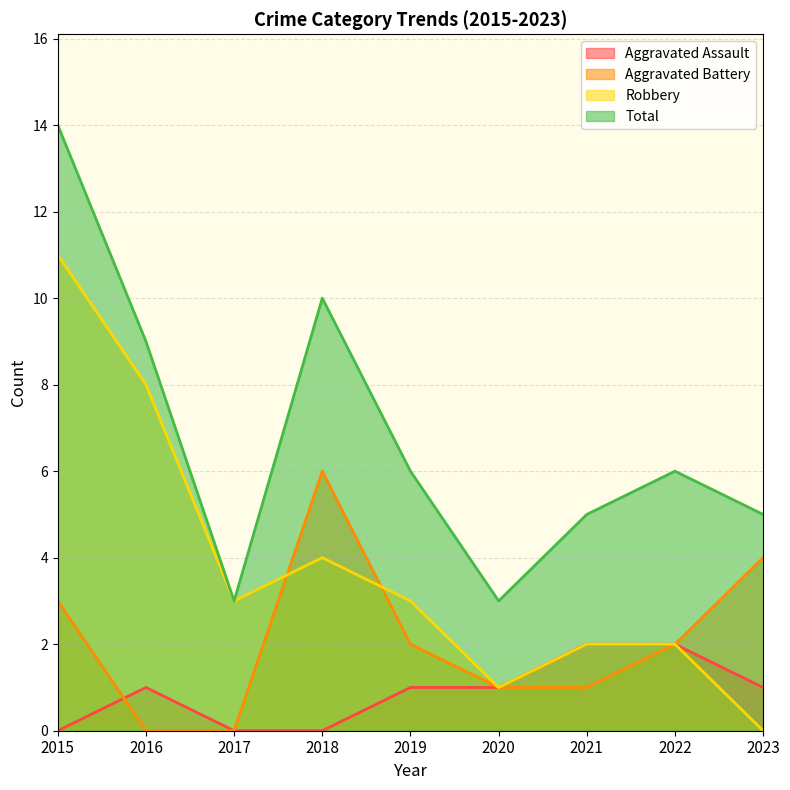

True or false: Total has more than 2 interior local peaks.

False